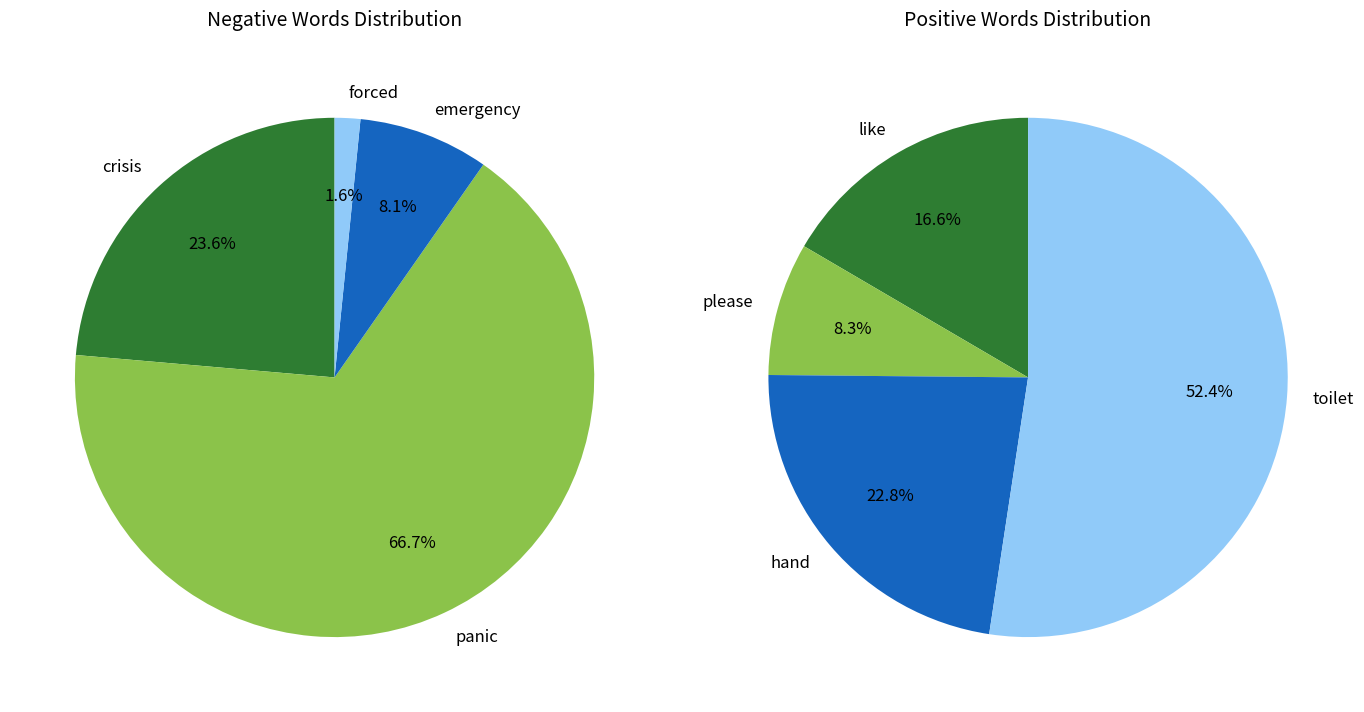

True or false: 7 accounts for 0% of the total.

True